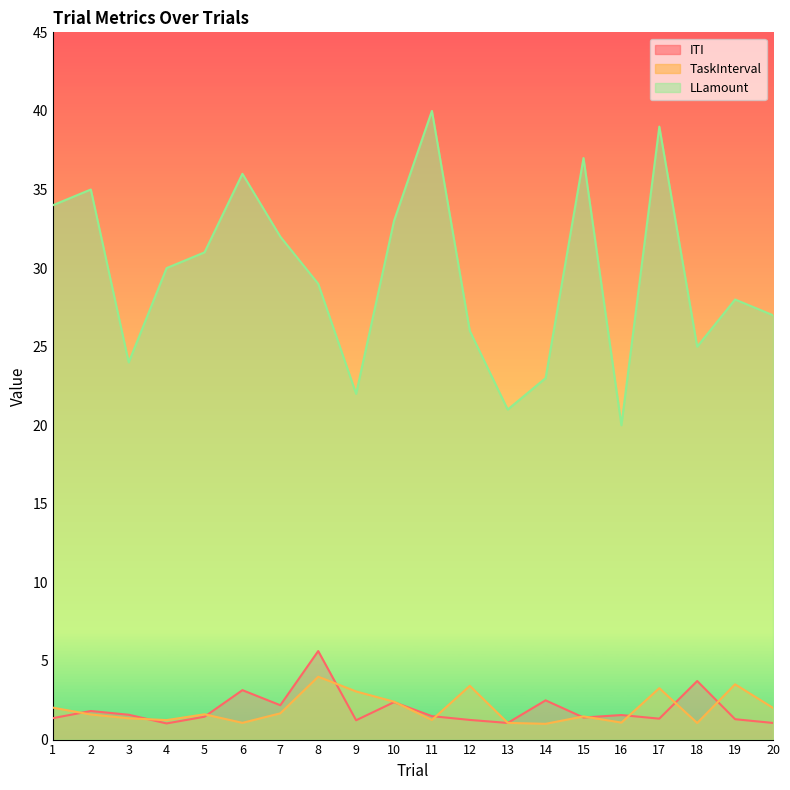

Which series has the largest total across all categories?

LLamount